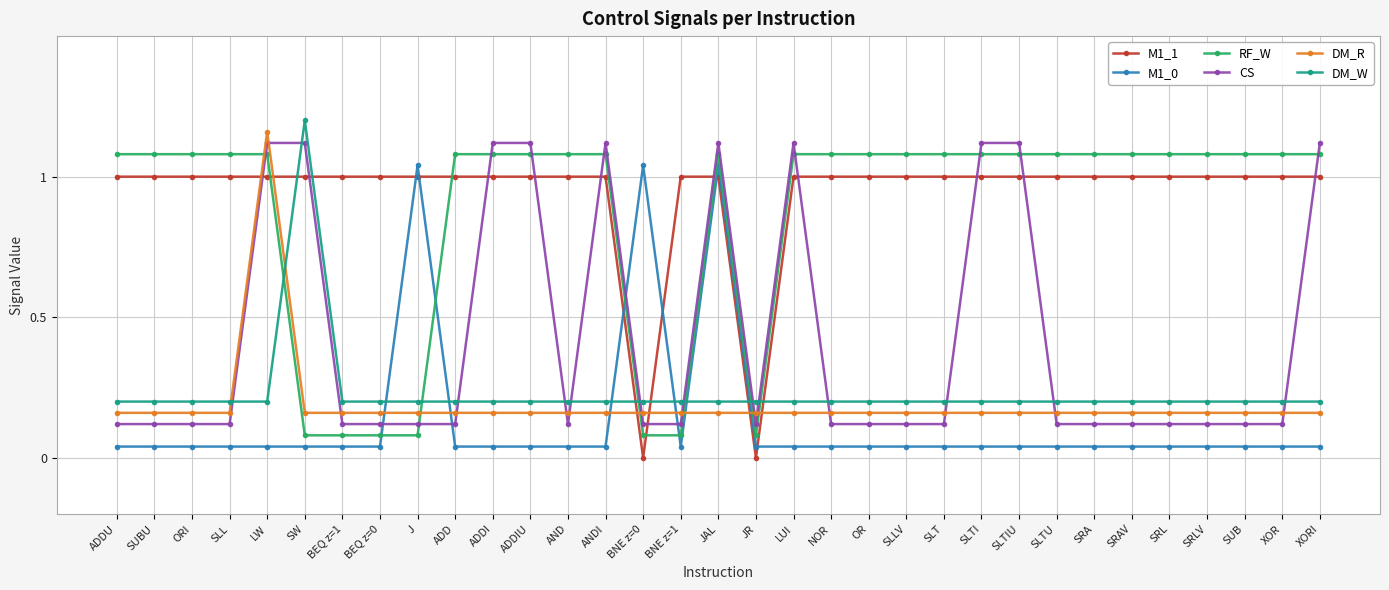

Between BEQ z=0 and JR, which series saw the biggest shift?

M1_1